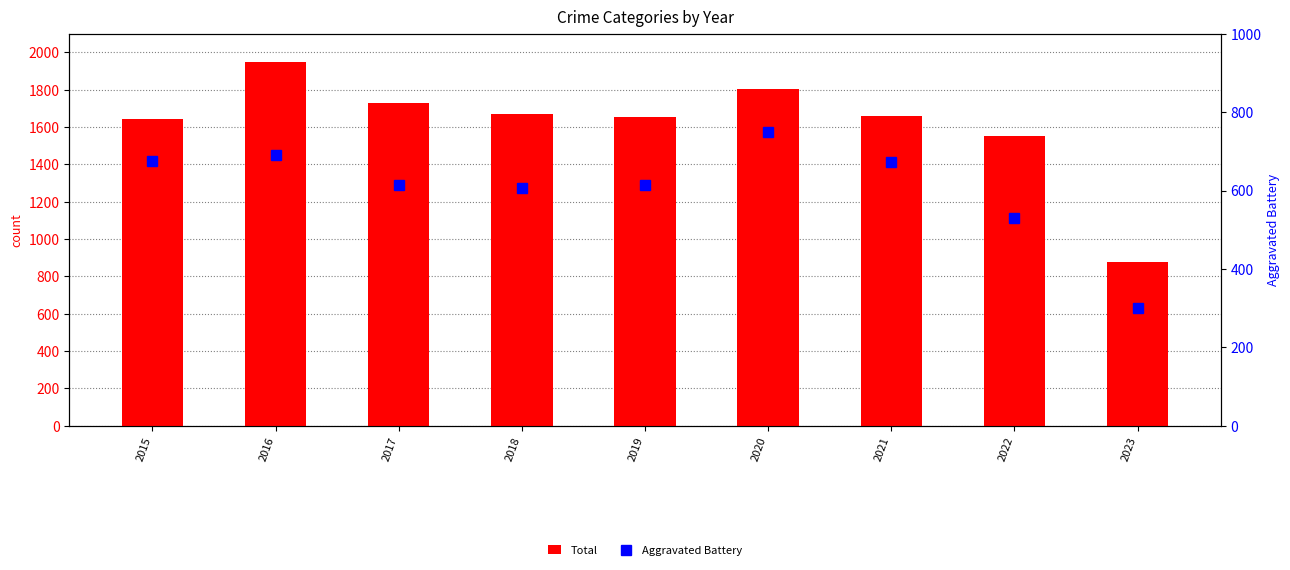

True or false: Aggravated Battery has a value of 300 at 2023.

True